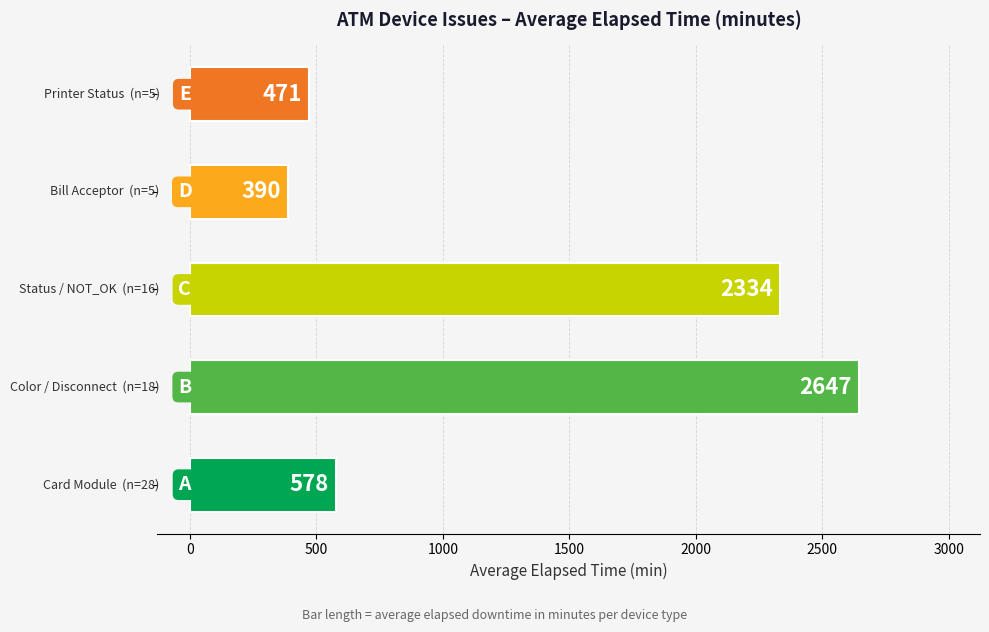

What is the greatest value displayed?

2647